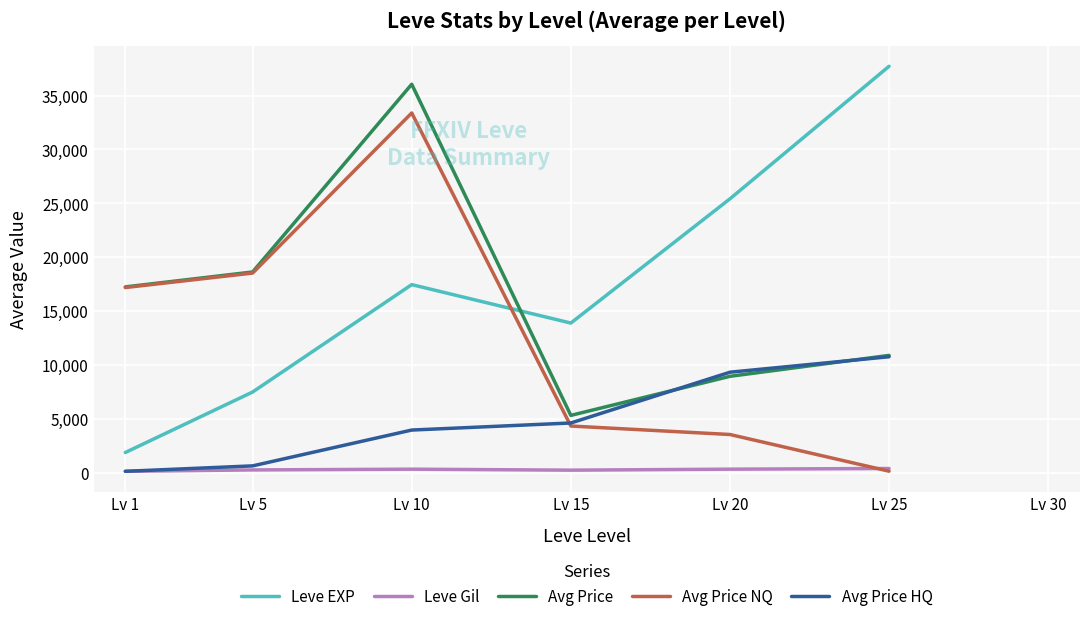

Where is the first local maximum for Leve Gil?

Lv 10